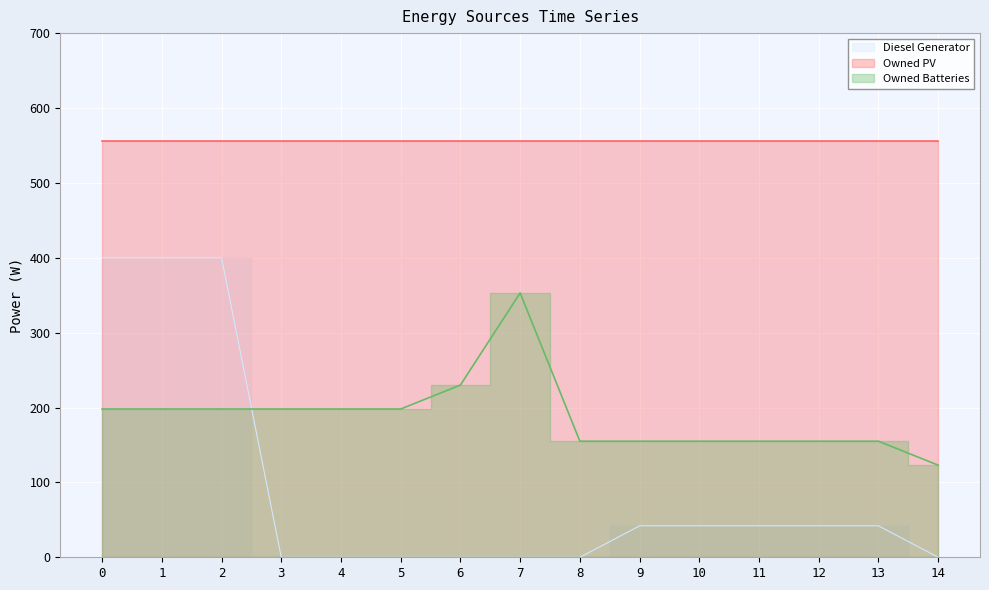

Where do Owned Batteries and Diesel Generator first cross each other?

2 and 3